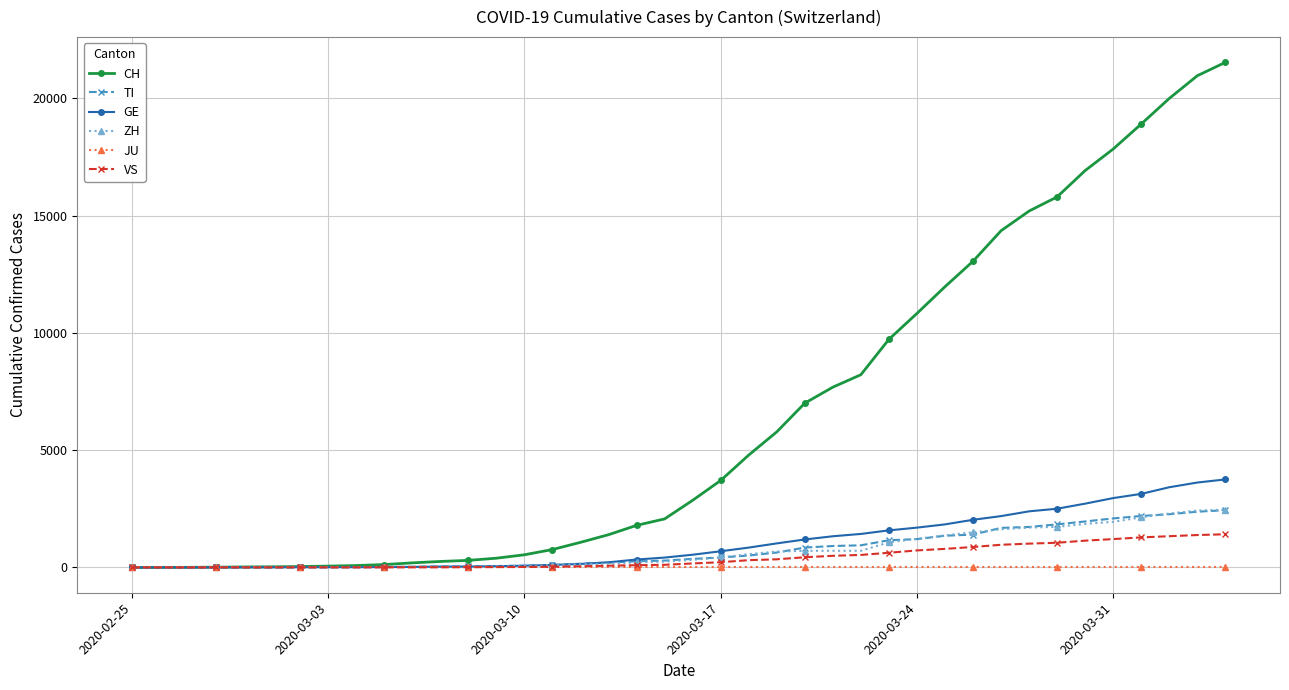

Which series has the widest spread of values?

CH